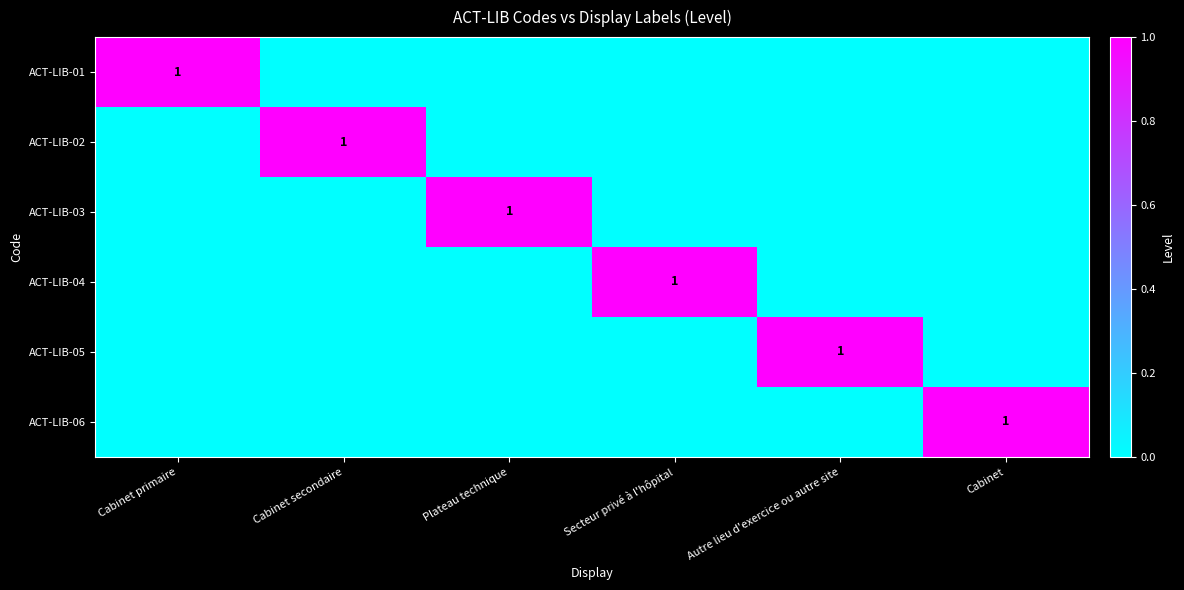

Between Cabinet secondaire and Plateau technique, which is larger?

Cabinet secondaire